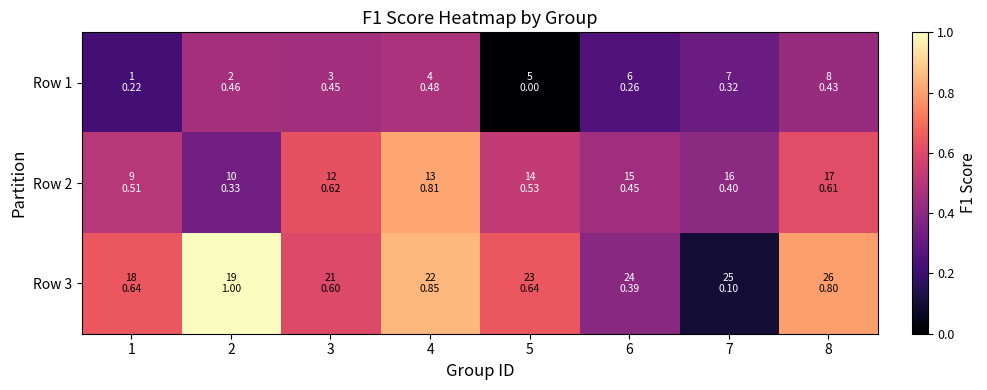

Rank the series by their maximum value, from highest to lowest.

Row 3, Row 2, Row 1